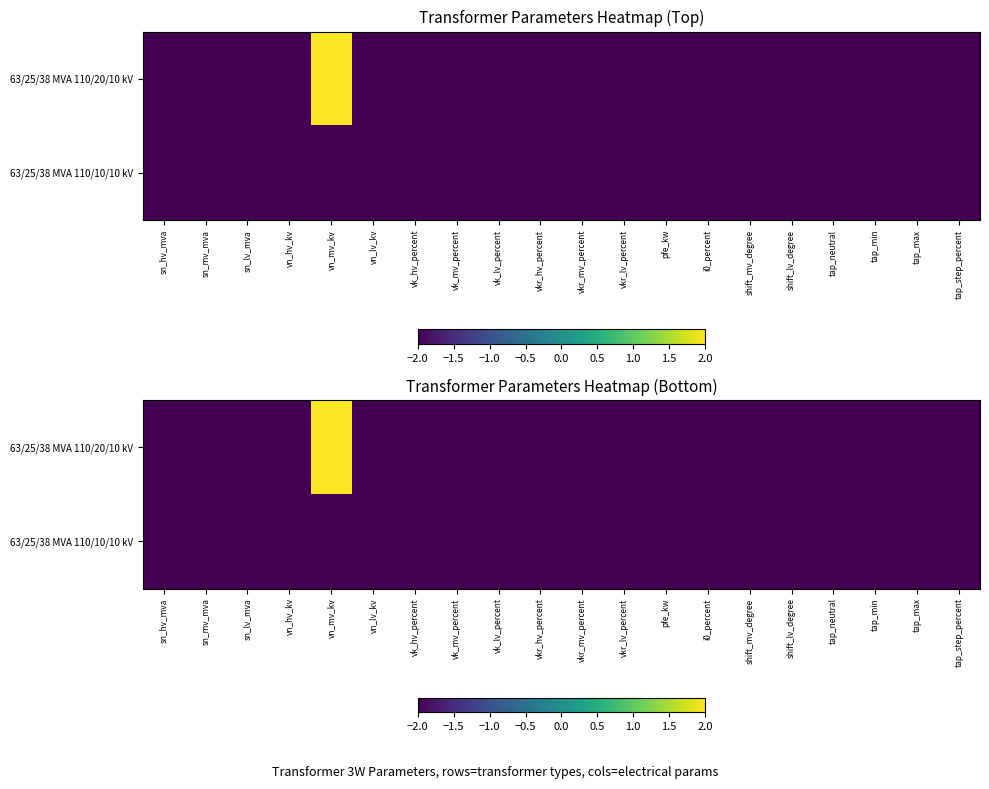

What is the smallest value displayed?

-2